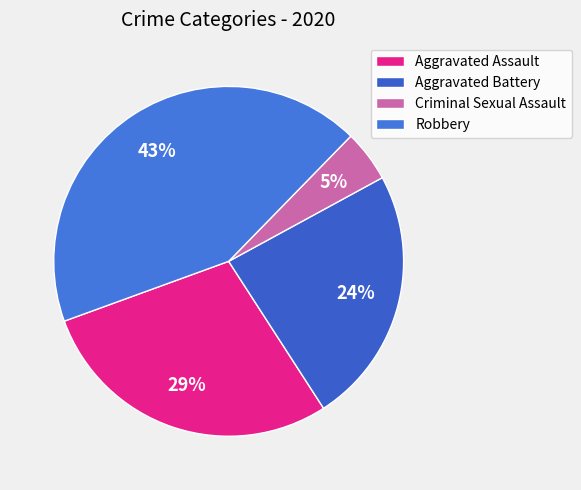

How many slices are in this pie chart?

4